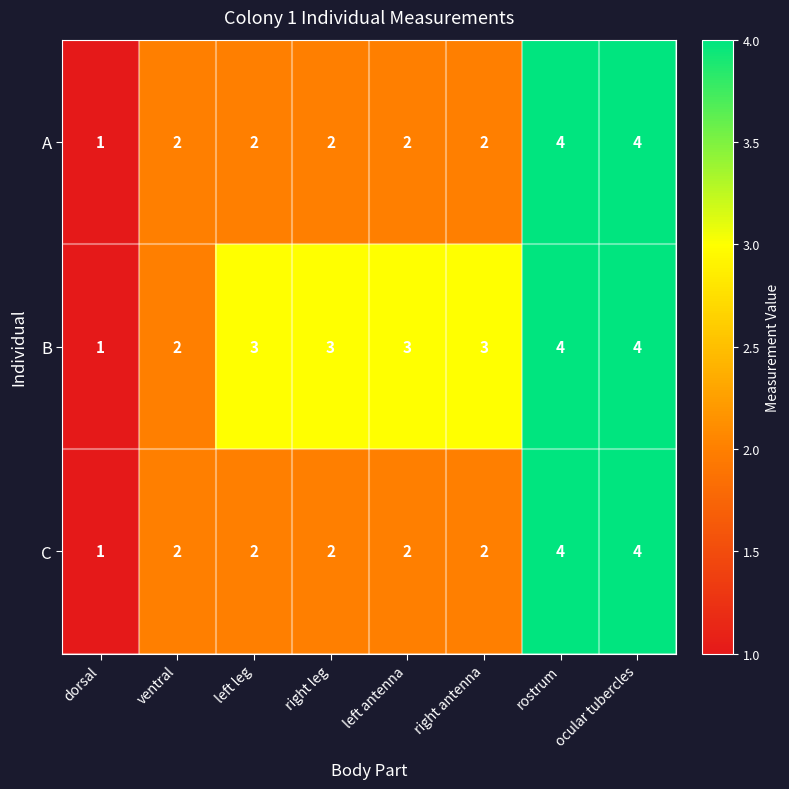

Between dorsal and right leg, which series saw the biggest shift?

B